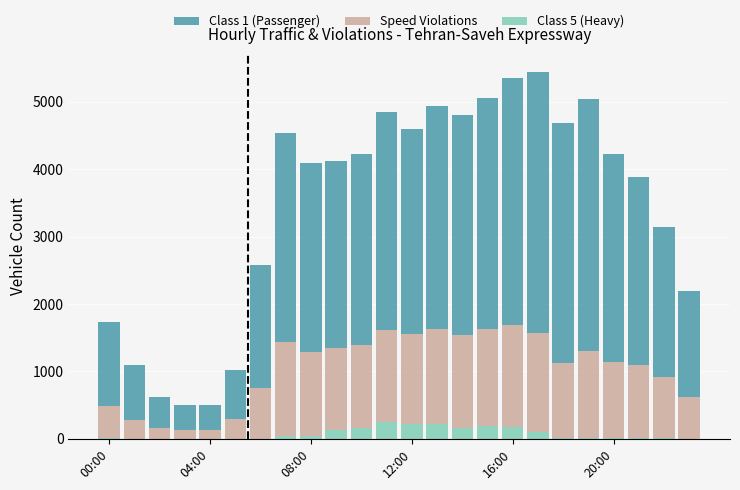

Does the chart contain stacked bars?

Yes